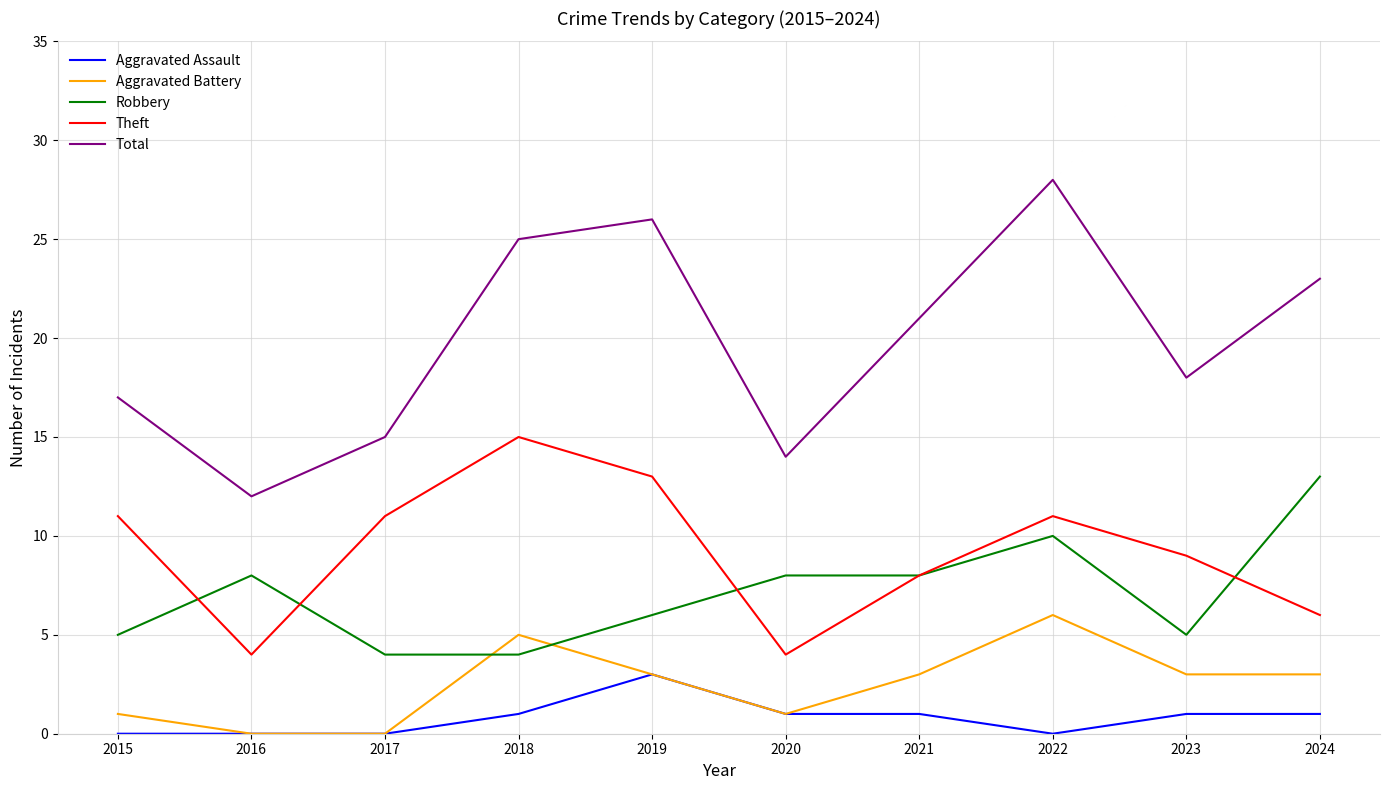

Between 2016 and 2018, which series saw the biggest shift?

Total